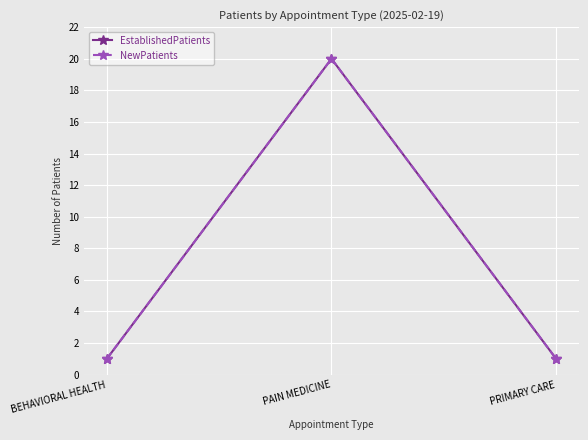

Which series changed the most between BEHAVIORAL HEALTH and PRIMARY CARE?

EstablishedPatients